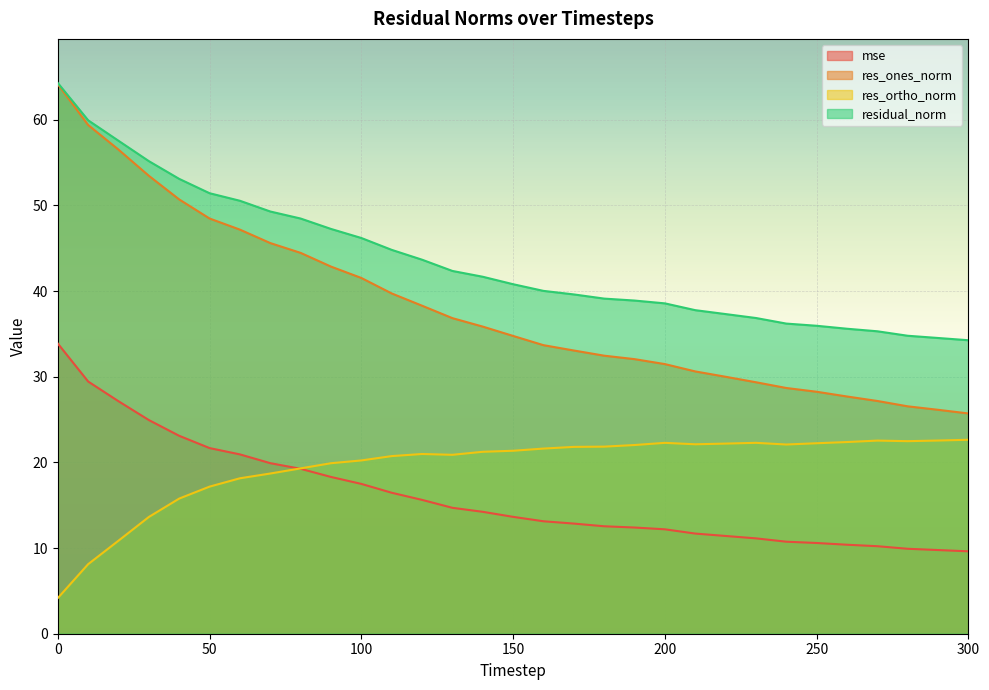

What is the total value across all series at 90?

128.3